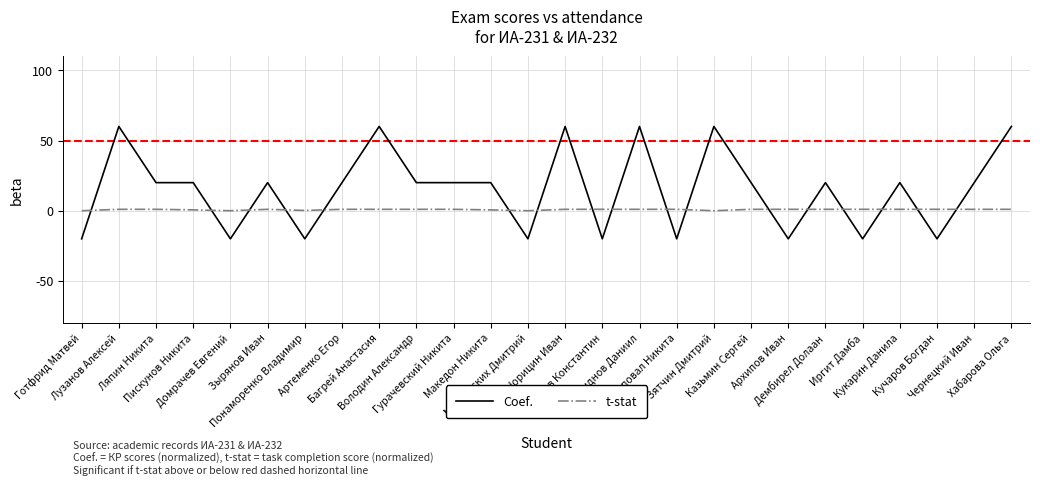

What is the total value across all series at Гурачевский Никита?

21.0